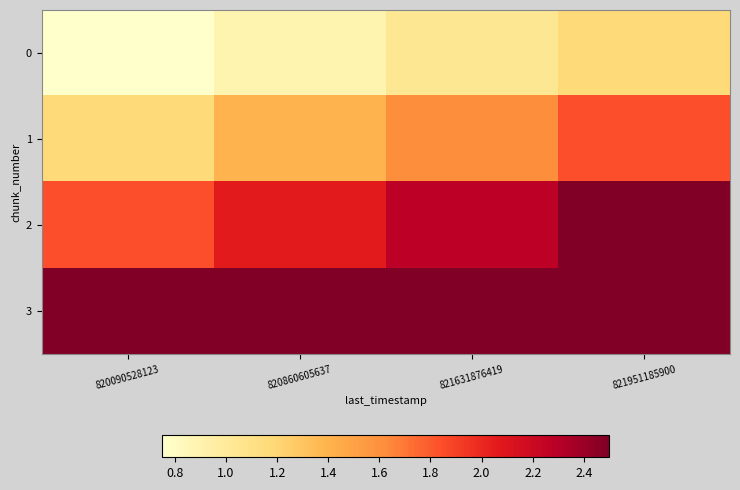

Rank the series by their maximum value, from lowest to highest.

0, 1, 2, 3